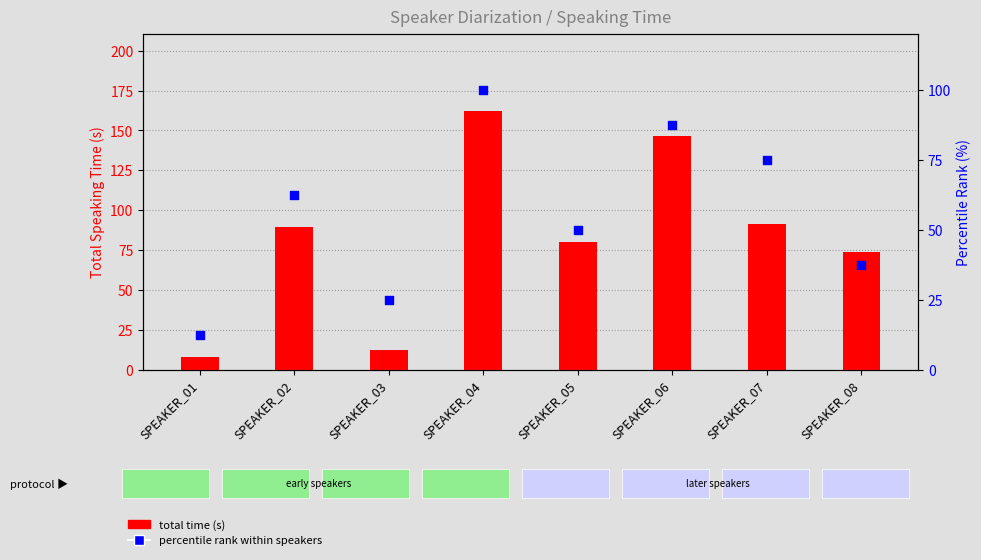

Is the value of percentile rank at SPEAKER_03 greater than the value of total time (s) at SPEAKER_06?

No